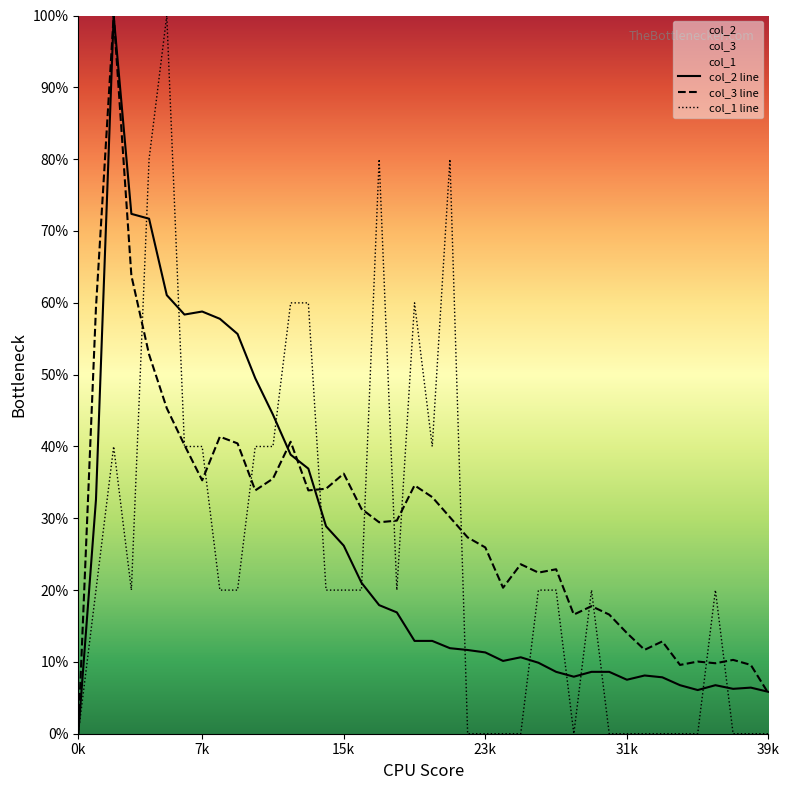

Is the value of col_3 line at 28 greater than the value of col_2 line at 24?

Yes